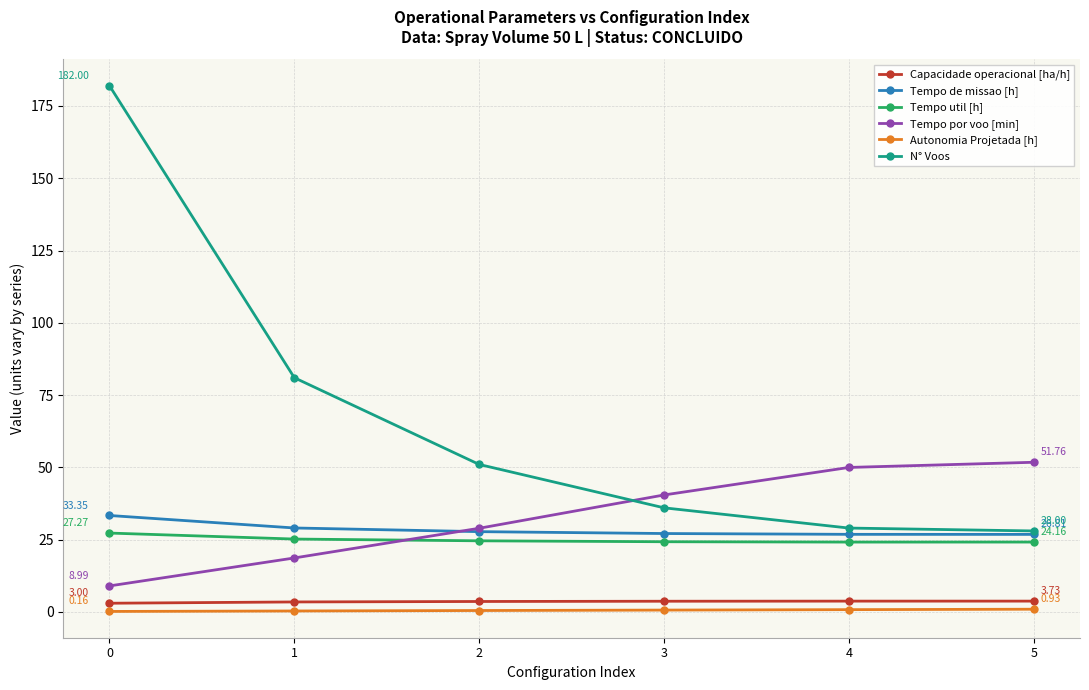

What are all the series names shown in the legend?

Capacidade operacional [ha/h], Tempo de missao [h], Tempo util [h], Tempo por voo [min], Autonomia Projetada [h], N° Voos